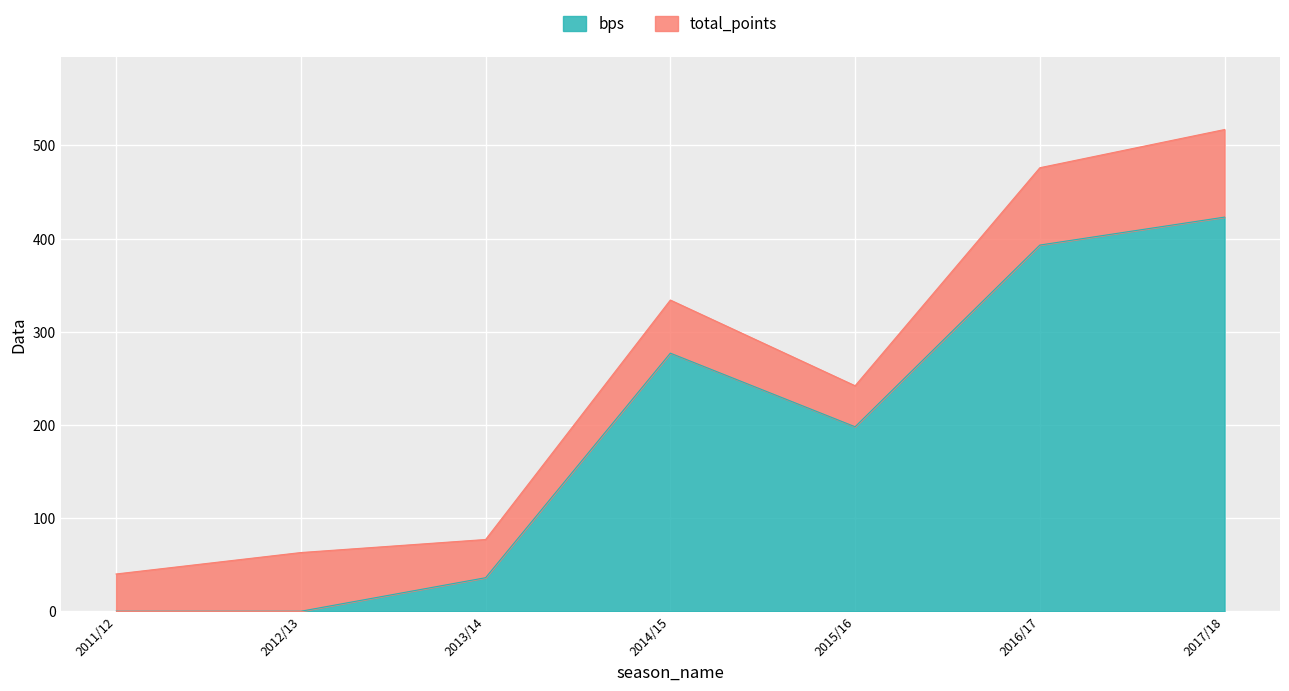

At which label is bps closest to 211?

2015/16